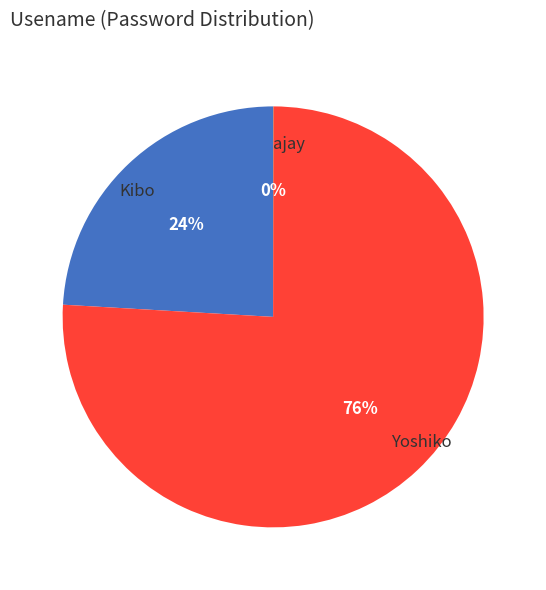

Do Kibo and Yoshiko together represent more than half of the pie?

Yes